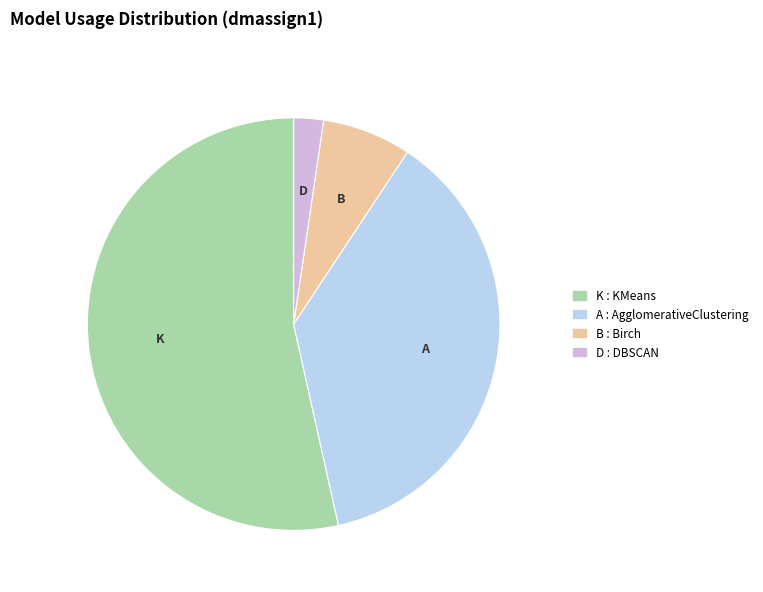

Rank the categories by value from highest to lowest.

K : KMeans, A : AgglomerativeClustering, B : Birch, D : DBSCAN